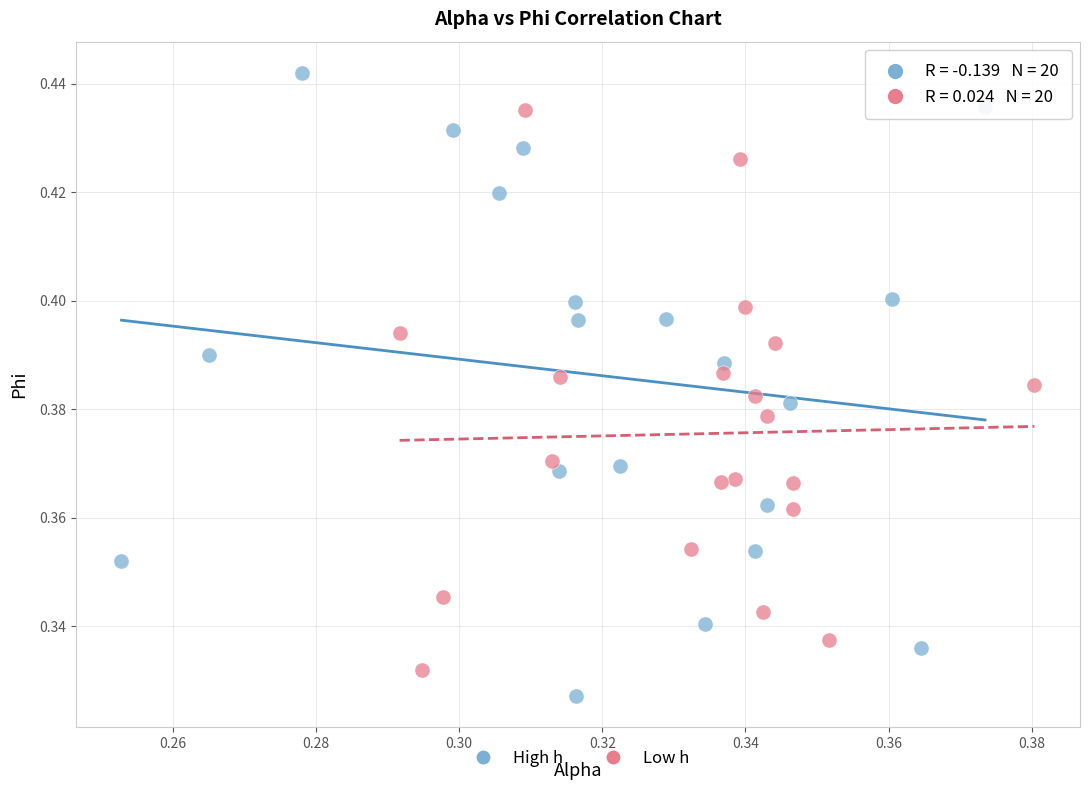

Which series reaches the minimum Y coordinate?

High h